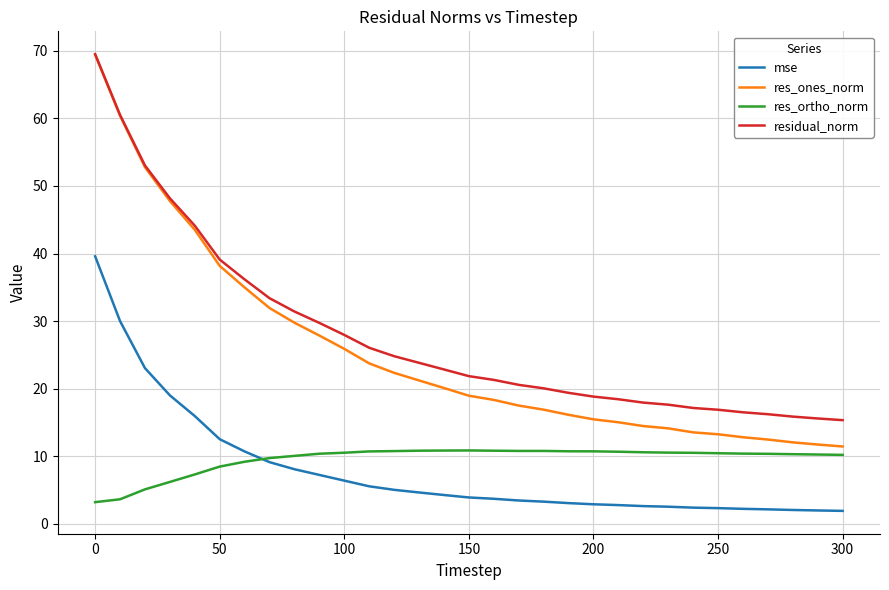

Is this an area chart (filled region under the line)?

No